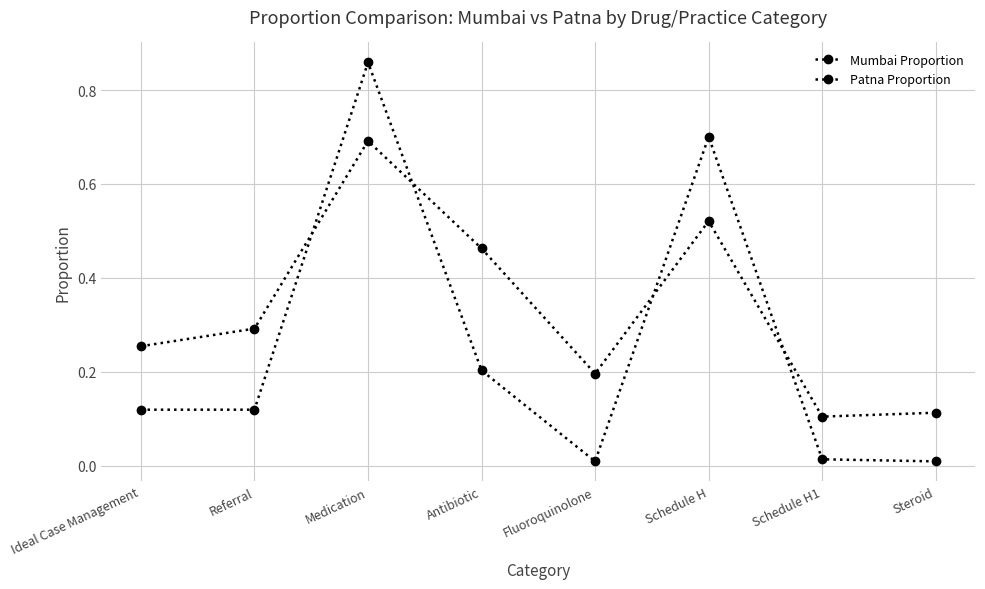

How many data points does each series have?

8